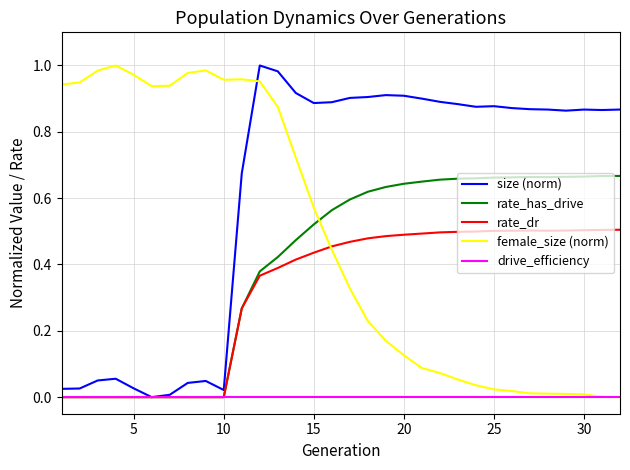

Which series has the largest total across all categories?

size (norm)